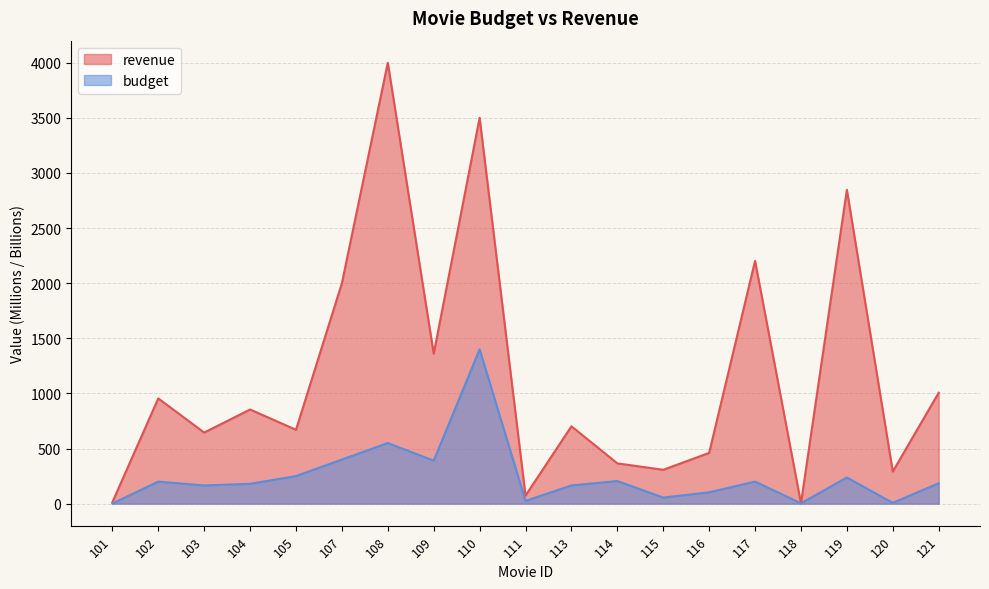

True or false: revenue and budget intersect in this chart.

False